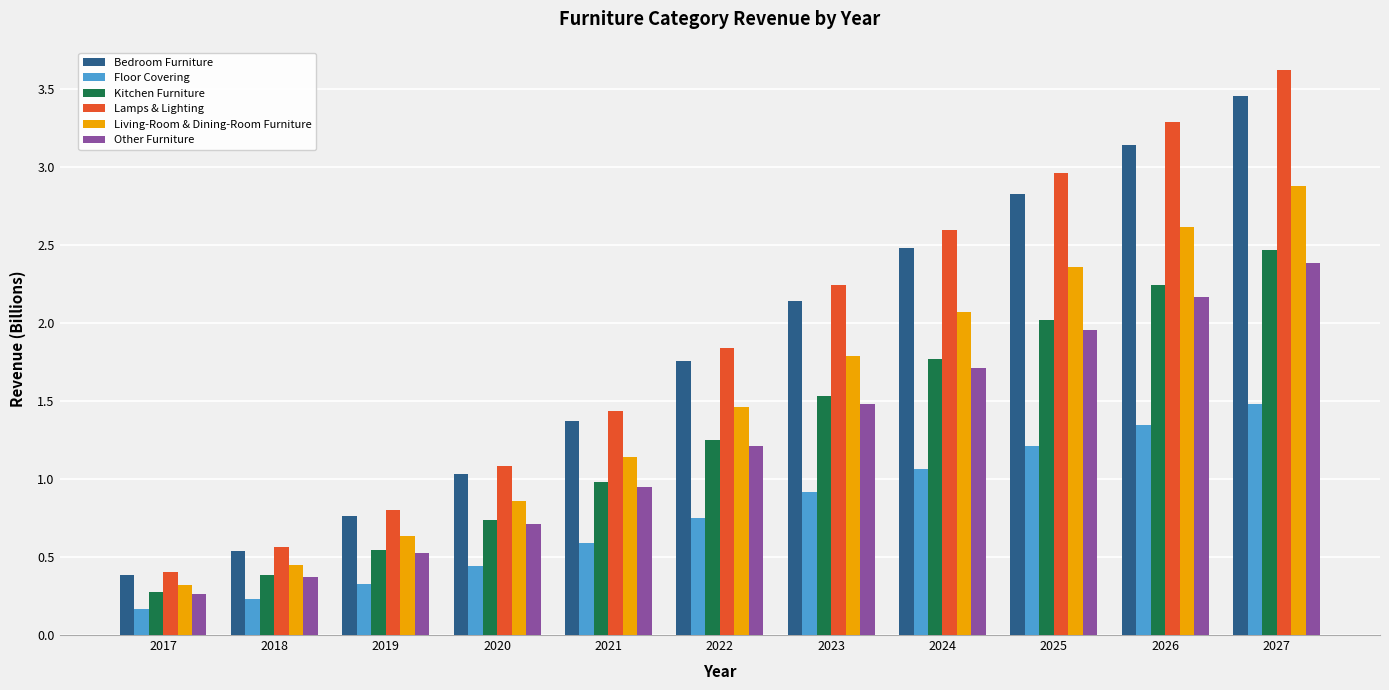

Read the Lamps & Lighting value at 2024.

2.6